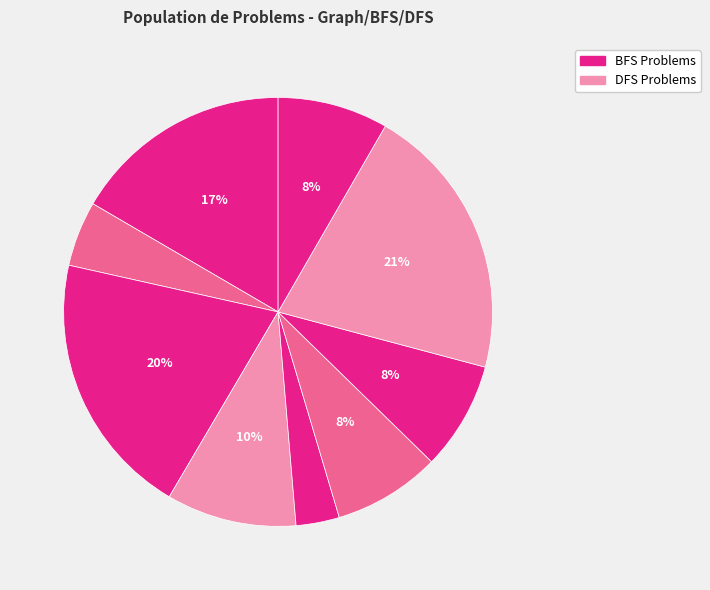

To the nearest percent, what is the average slice percentage?

11%